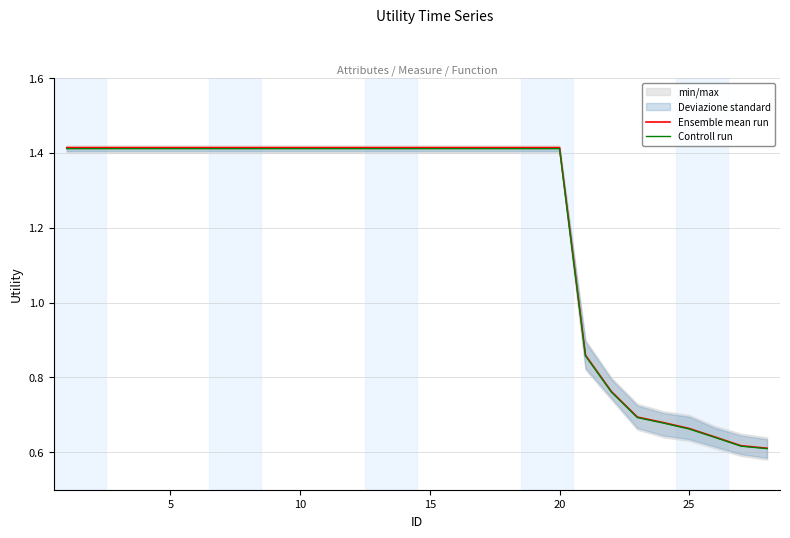

True or false: Controll run and Ensemble mean run intersect in this chart.

False